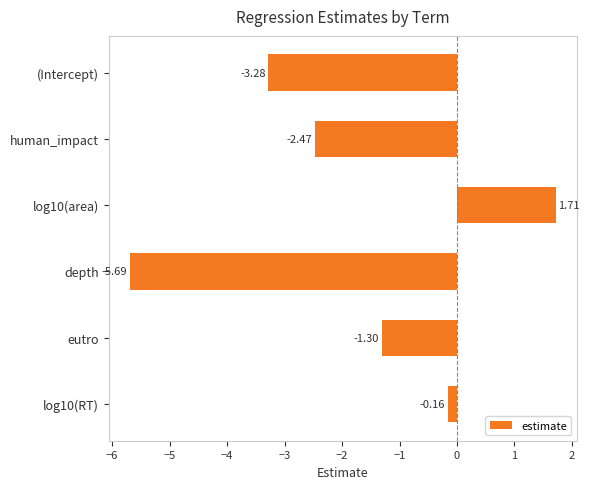

List the labels in order of value, largest first.

log10(area), log10(RT), eutro, human_impact, (Intercept), depth